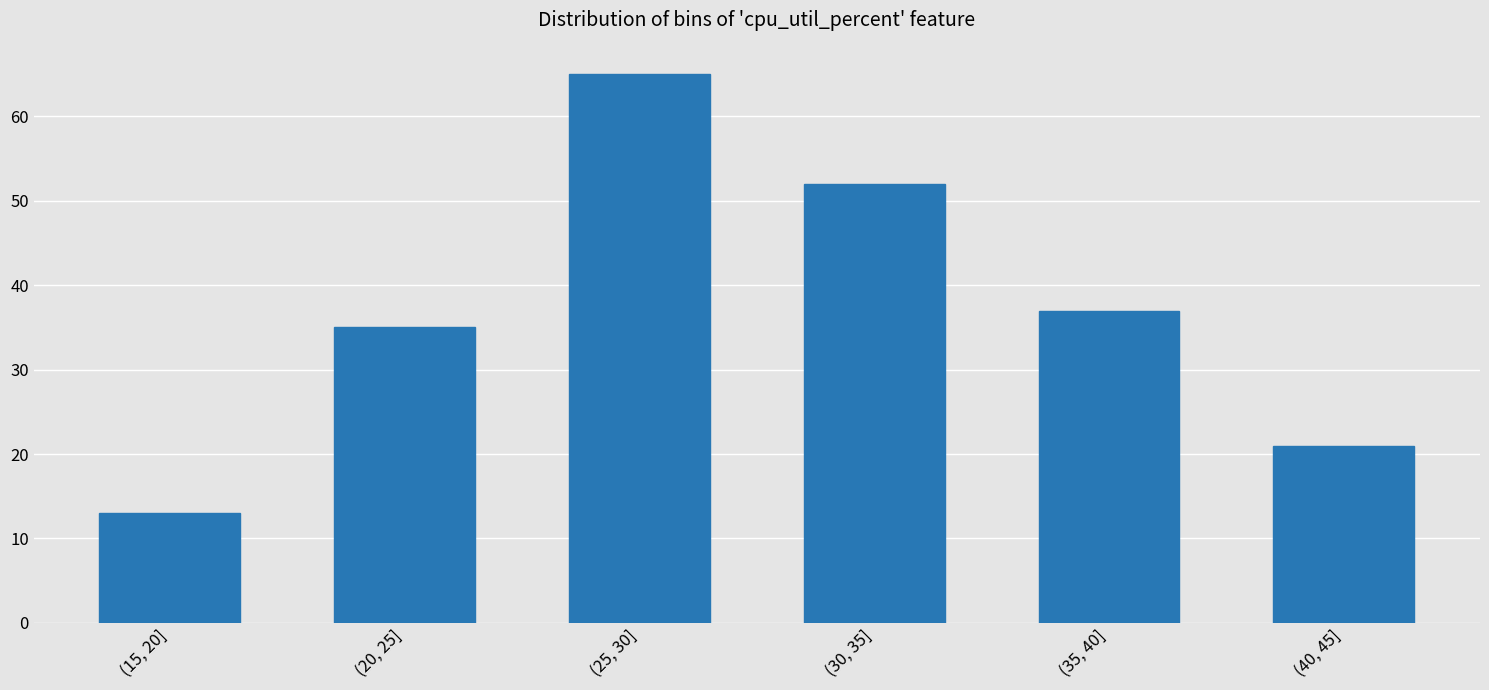

Reading left to right, list all the values displayed in this chart.

13	35	65	52	37	21